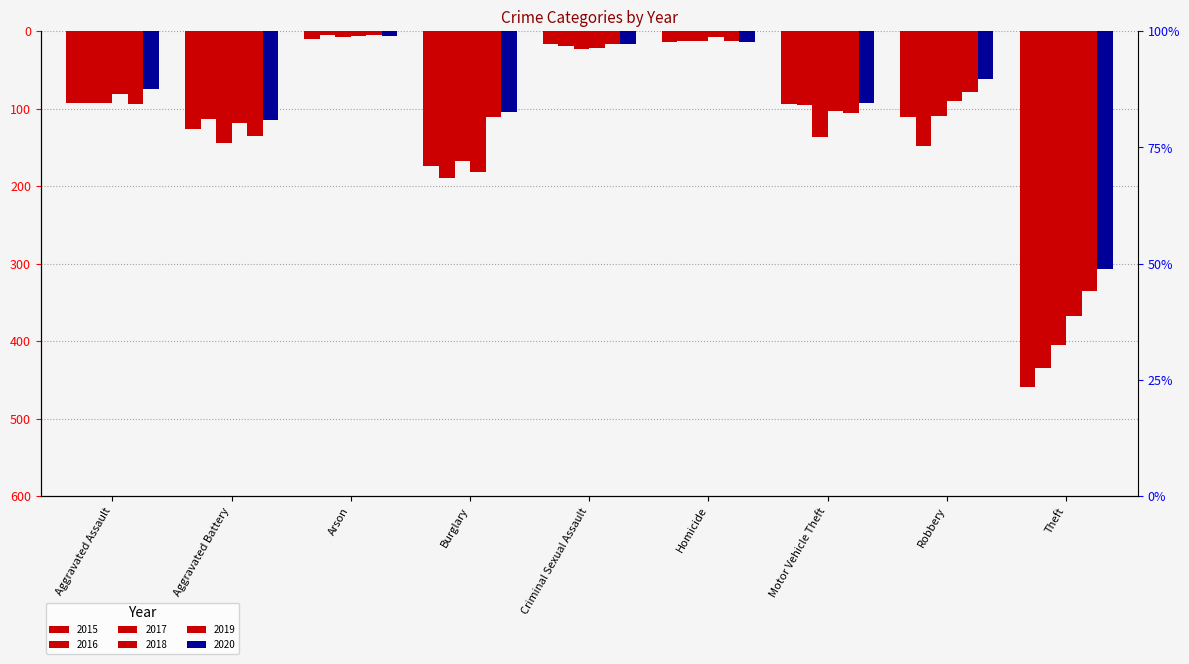

Which series has the largest range (max minus min)?

2015